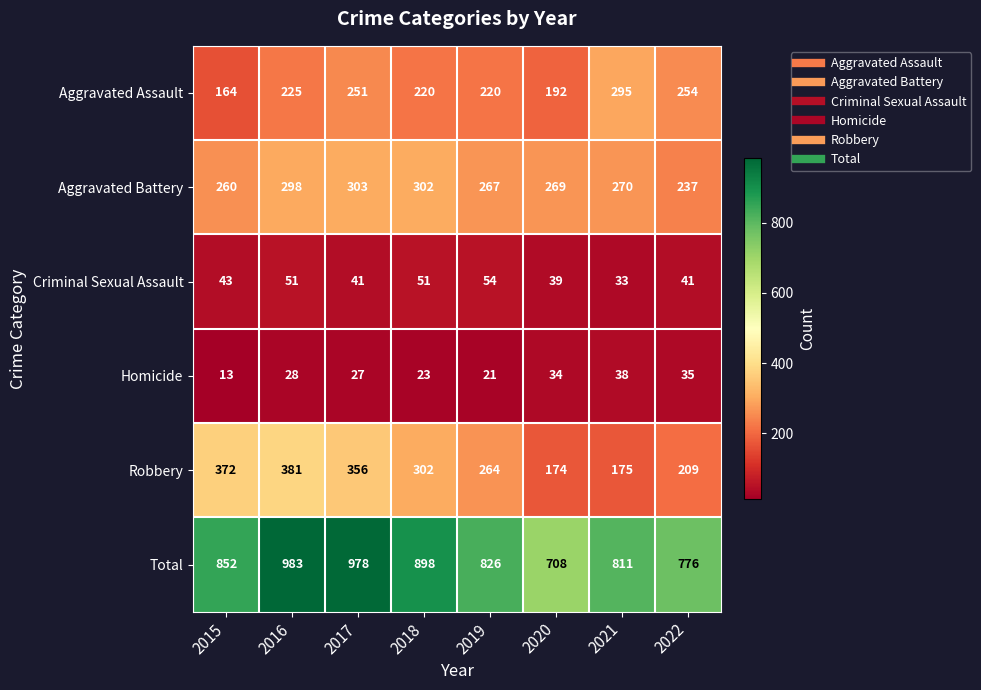

Rank the series by their maximum value, from highest to lowest.

Total, Robbery, Aggravated Battery, Aggravated Assault, Criminal Sexual Assault, Homicide